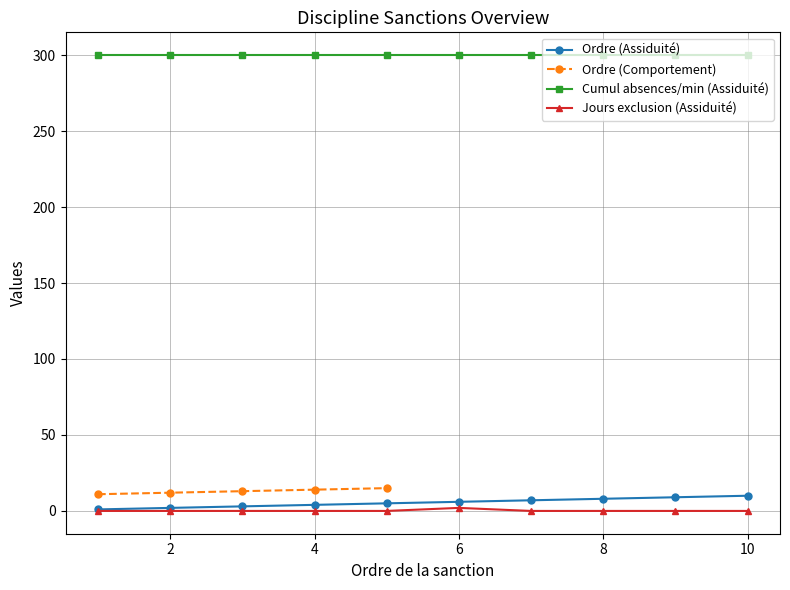

True or false: Cumul absences/min (Assiduité) and Jours exclusion (Assiduité) cross at least once.

False